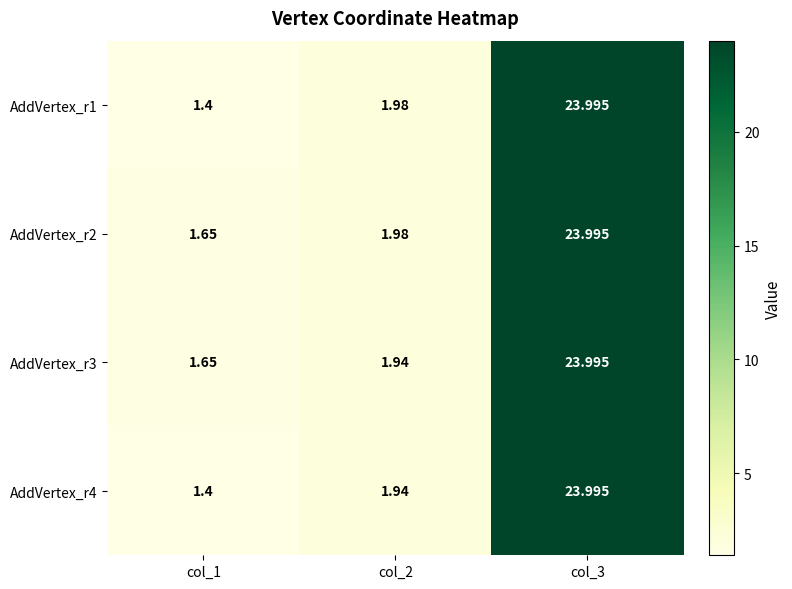

Between col_1 and col_3, which is larger?

col_3